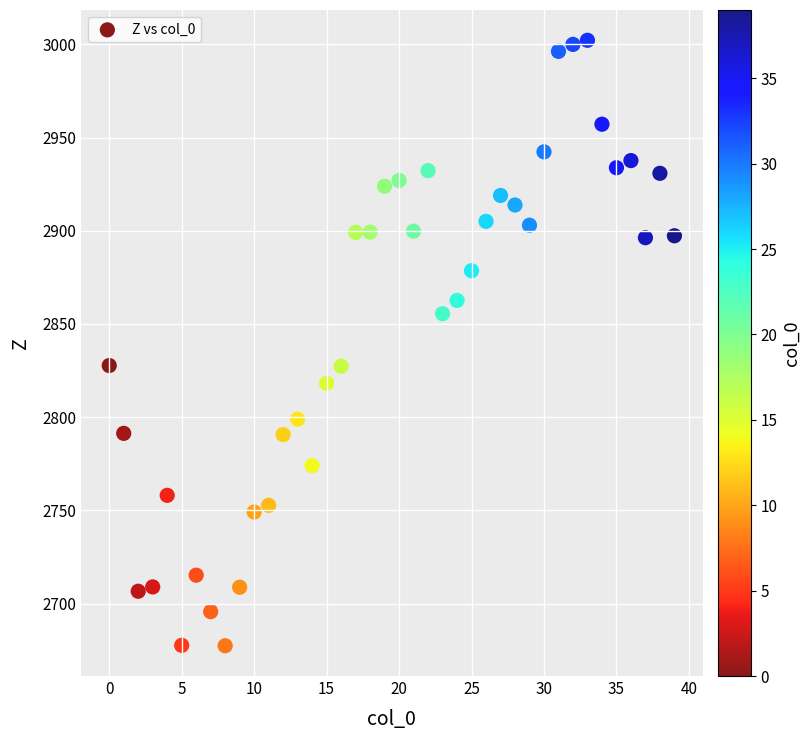

What is the range of Y values (max minus min)?

324.7